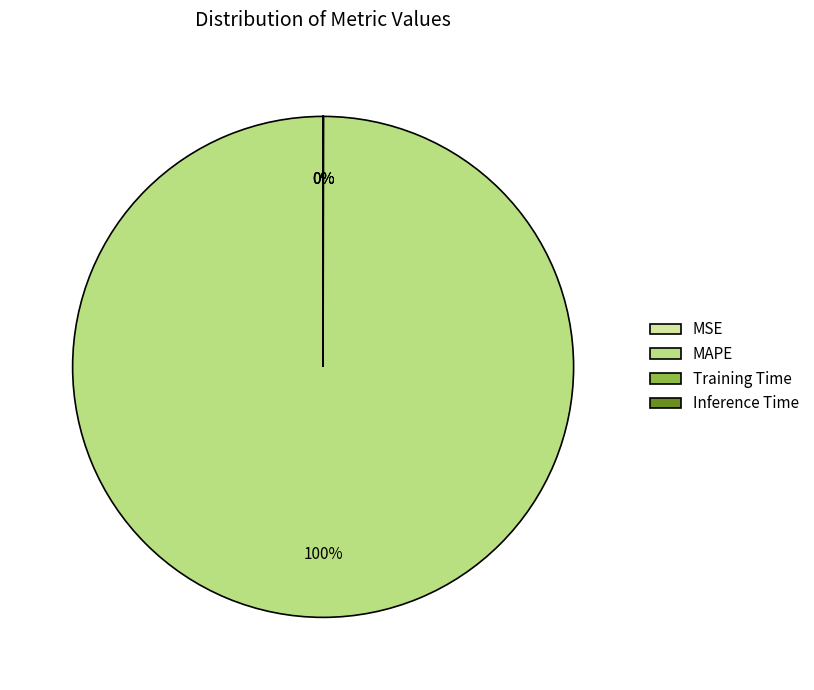

To the nearest percent, what is the average slice percentage?

25%